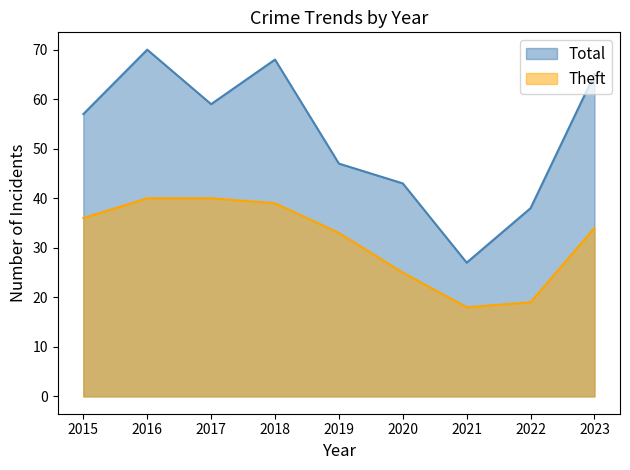

Reading right to left, extract all data points from this chart.

Total: 65	38	27	43	47	68	59	70	57
Theft: 34	19	18	25	33	39	40	40	36